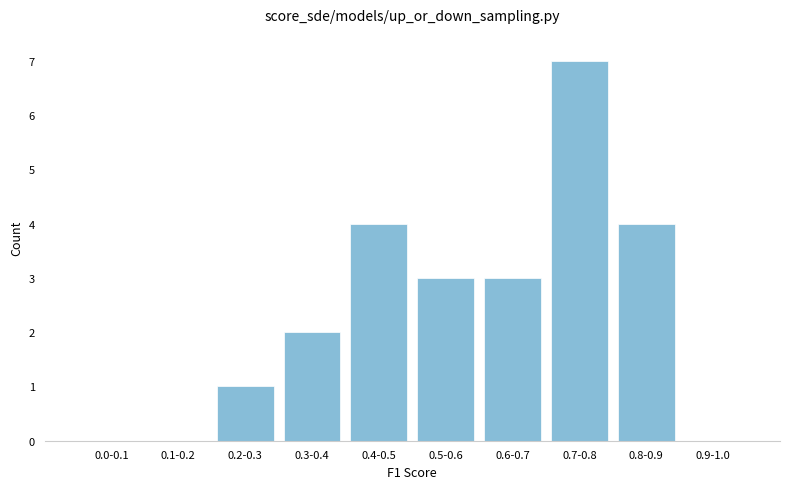

Reading left to right, list all the values displayed in this chart.

0.0-0.1=0	0.1-0.2=0	0.2-0.3=1	0.3-0.4=2	0.4-0.5=4	0.5-0.6=3	0.6-0.7=3	0.7-0.8=7	0.8-0.9=4	0.9-1.0=0